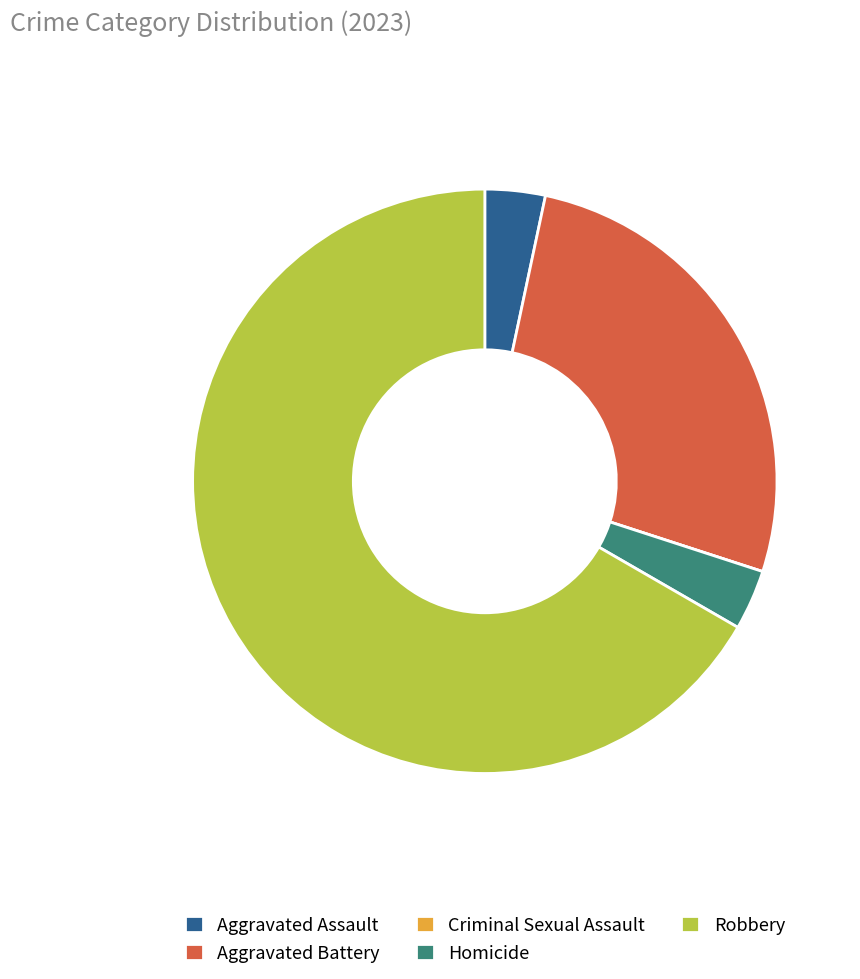

Which category accounts for the majority?

Robbery